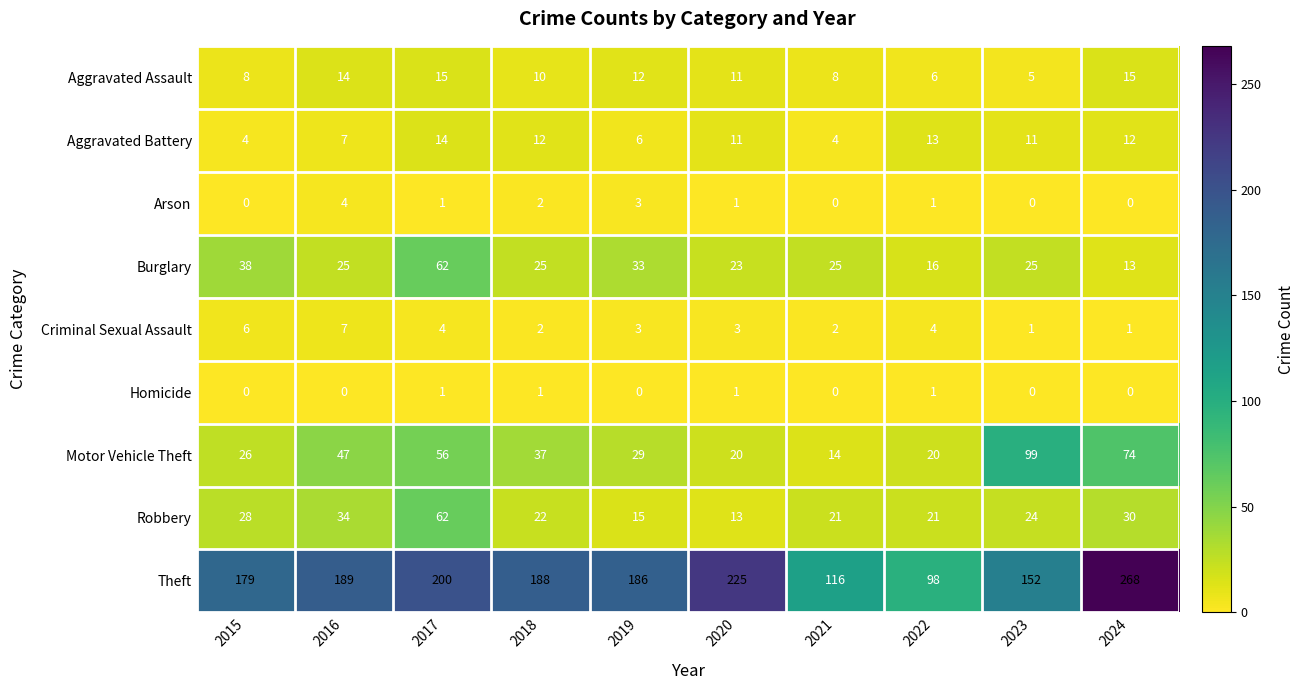

What is the difference between the highest and lowest values at 2022?

97